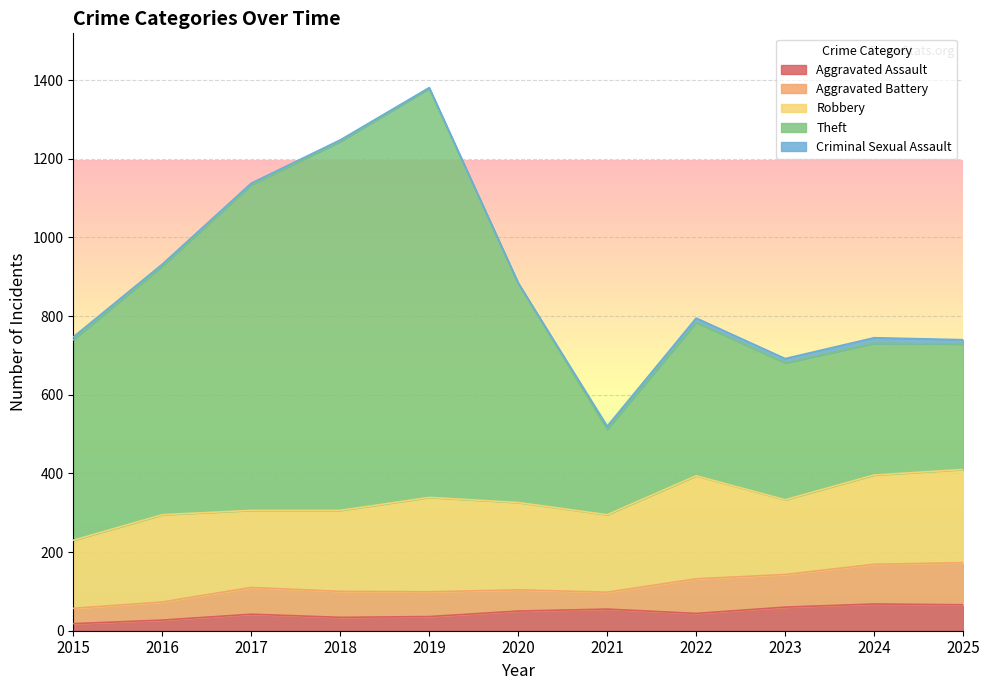

Where is Robbery nearest to the value 217?

2016